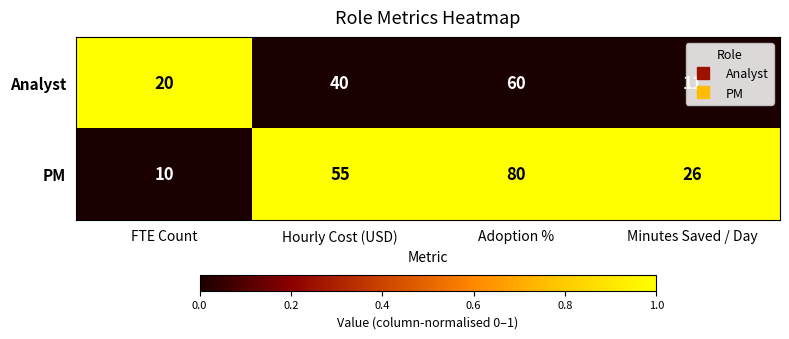

List the series in order of their overall mean, lowest first.

Analyst, PM